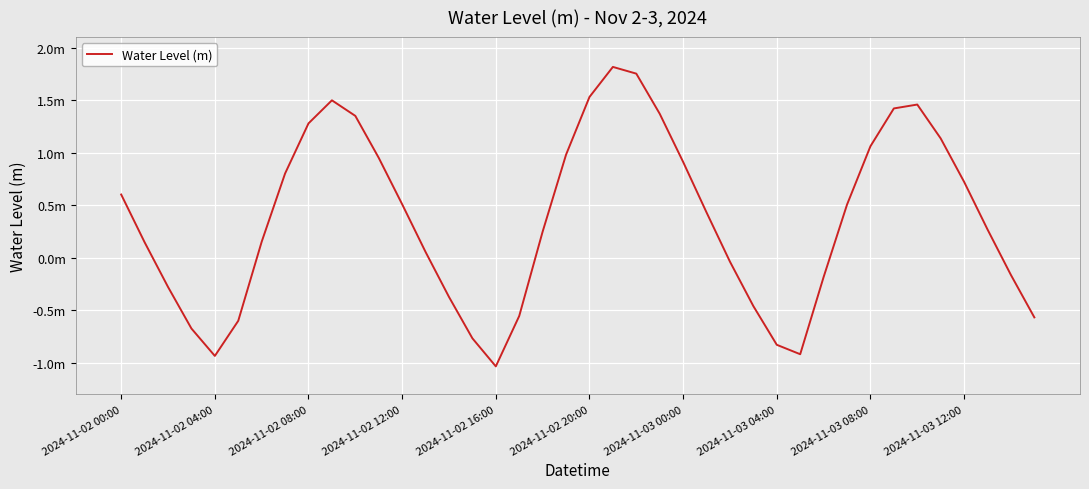

True or false: there are more than 0 points higher than both neighbors.

True